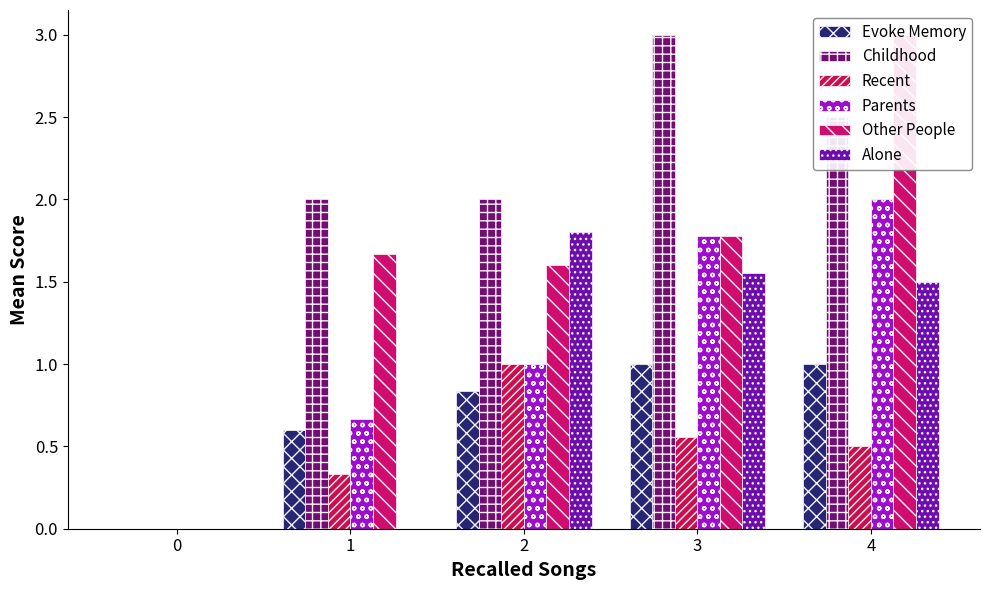

At 4, list the series in order from smallest to largest.

Recent, Evoke Memory, Alone, Parents, Childhood, Other People